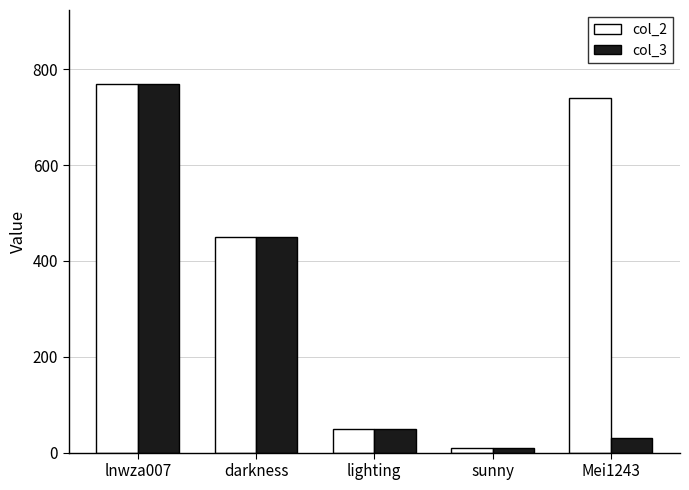

What is the difference between the second highest and second lowest values in the col_3 series?

420